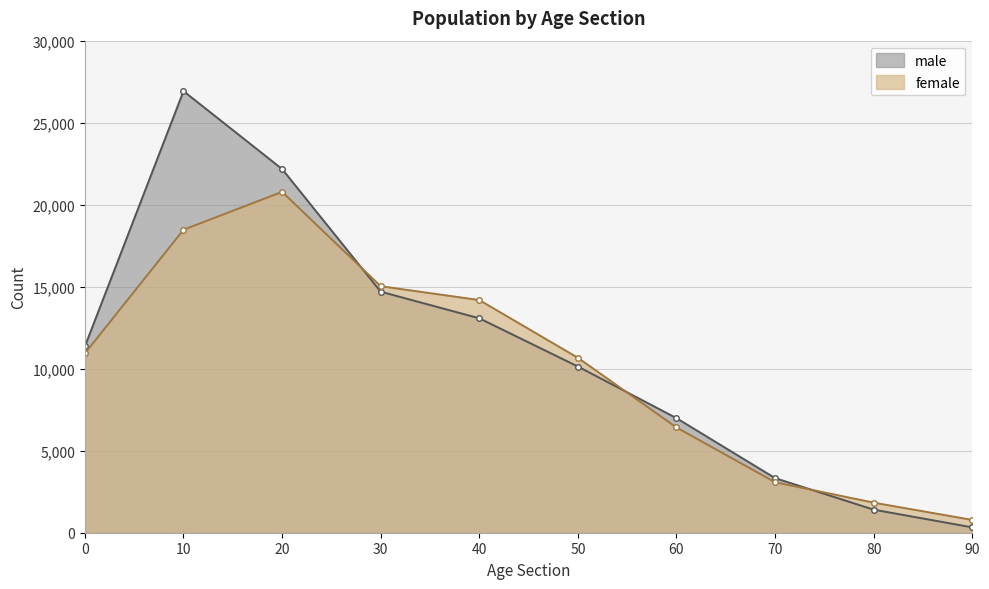

Between 30 and 60, which series saw the biggest shift?

female